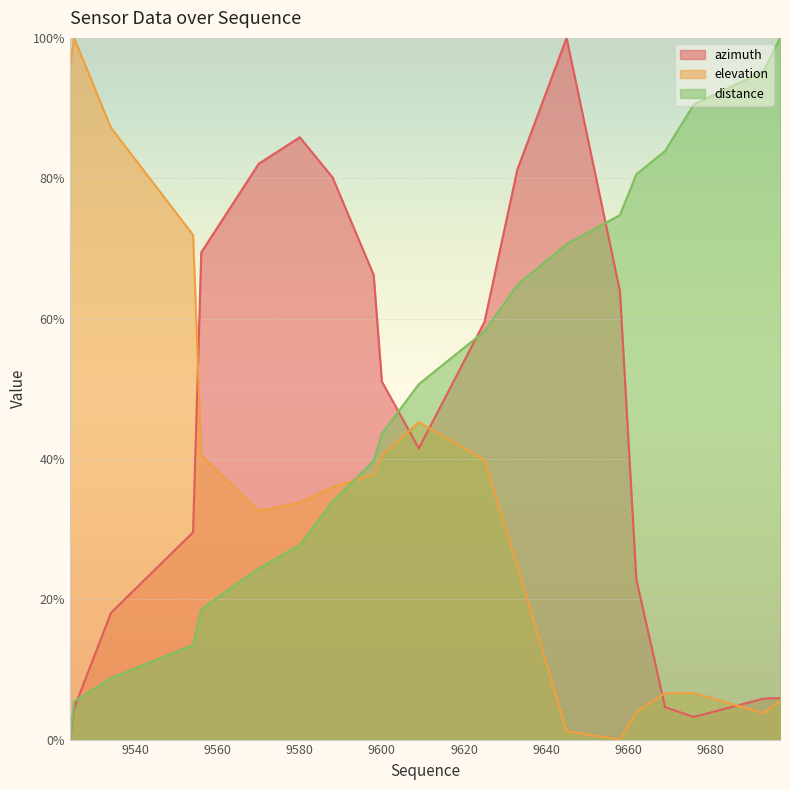

The value of azimuth at 9600 is 51.0. True or false?

True